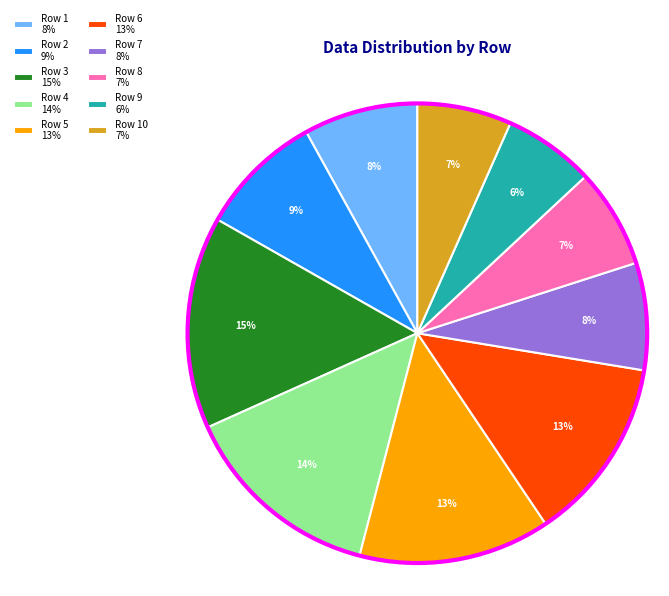

How many slices are in this pie chart?

10